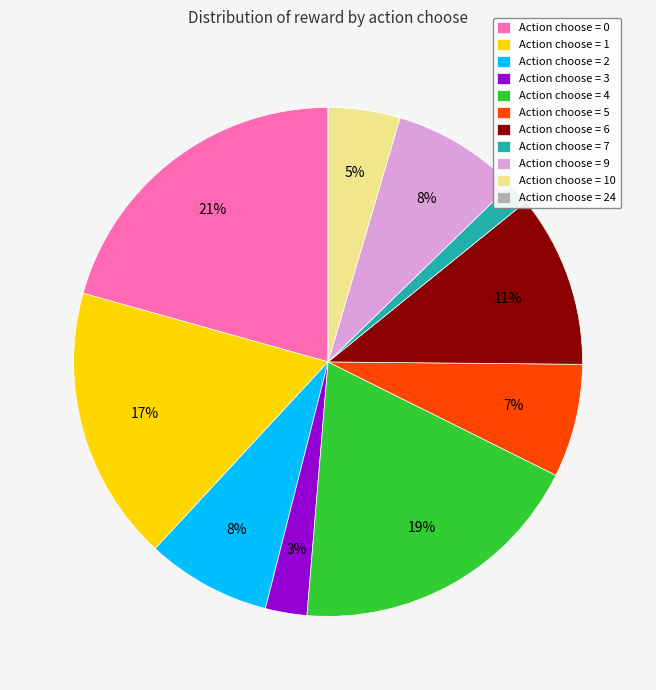

Is it true that Action choose = 4 is 30% of the pie?

False